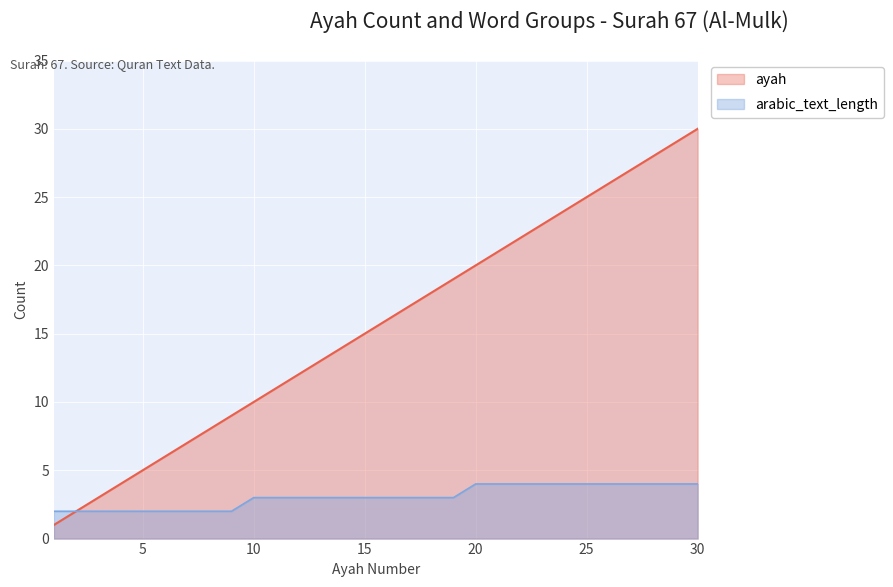

True or false: ayah and arabic_text_length intersect in this chart.

False